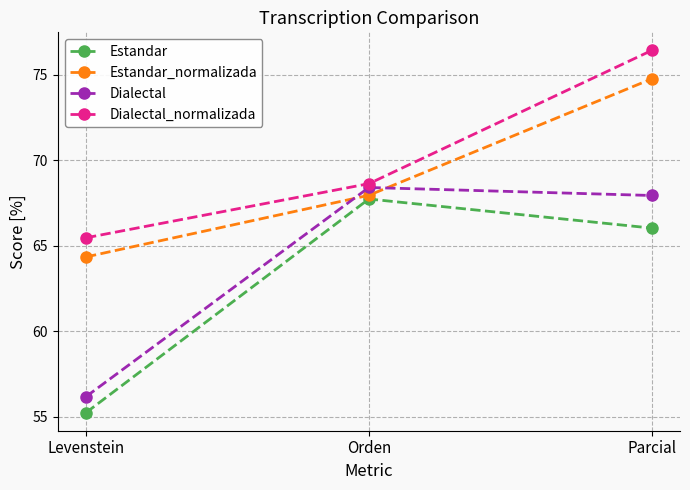

What is the sum of all Estandar values?

189.0